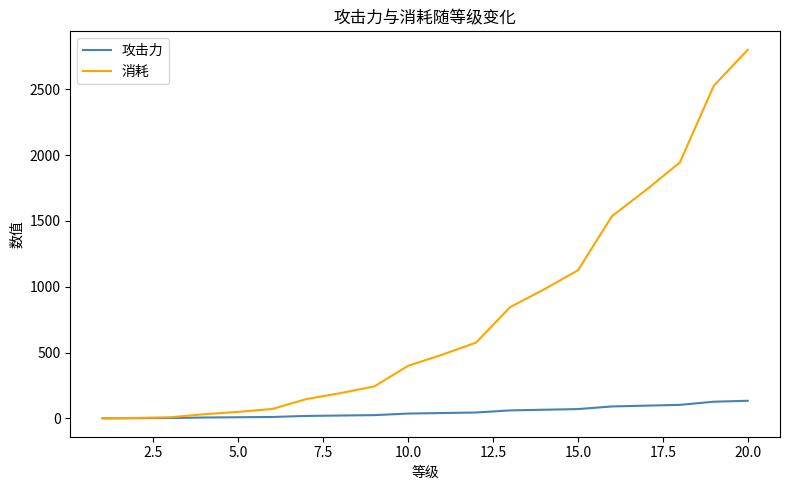

List the series in order of their overall mean, highest first.

消耗, 攻击力